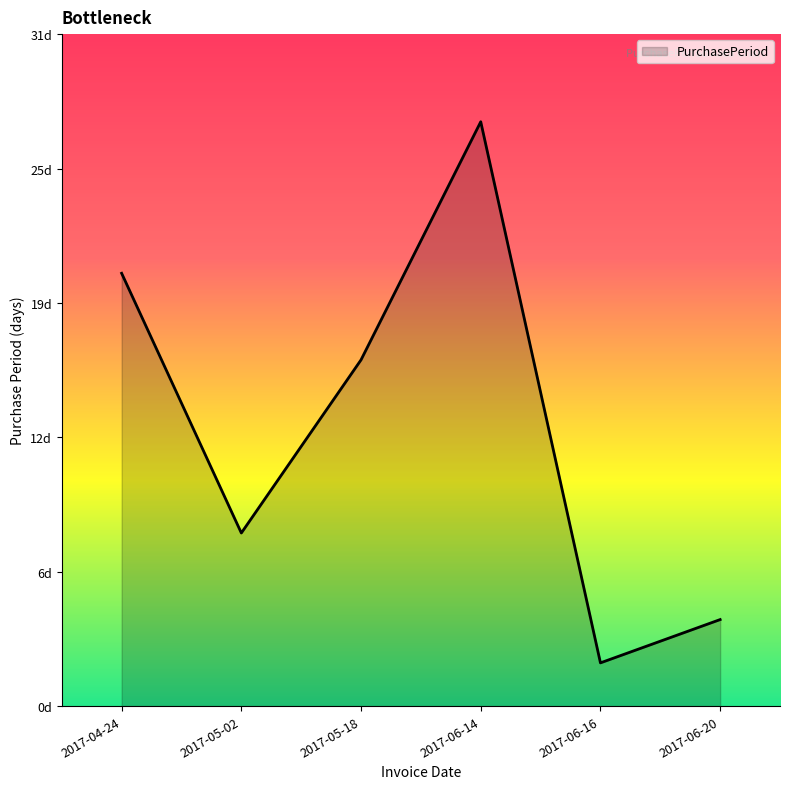

Where is the data nearest to the value 14?

2017-05-18